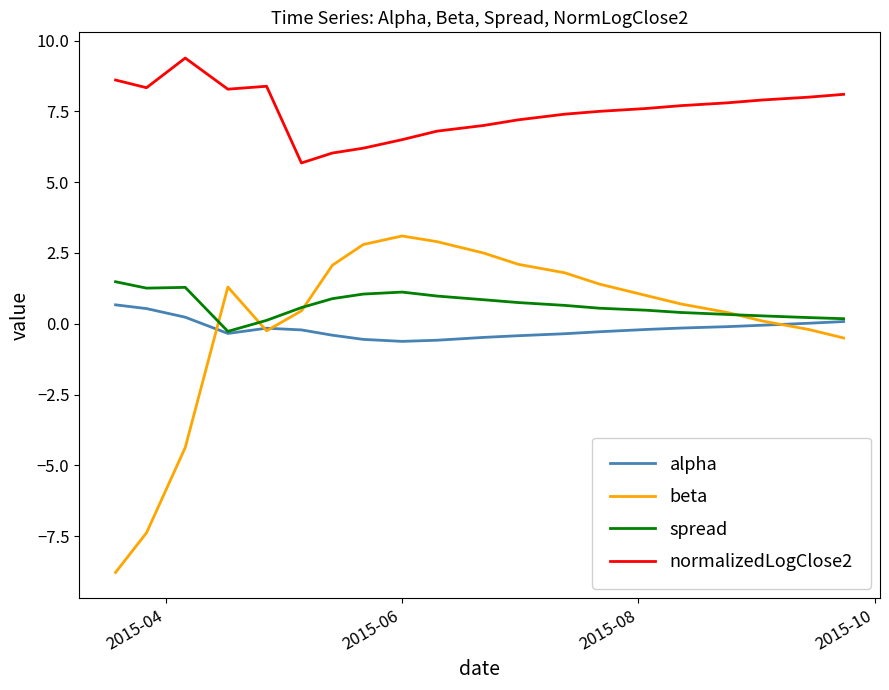

What is the minimum value for alpha?

-0.6